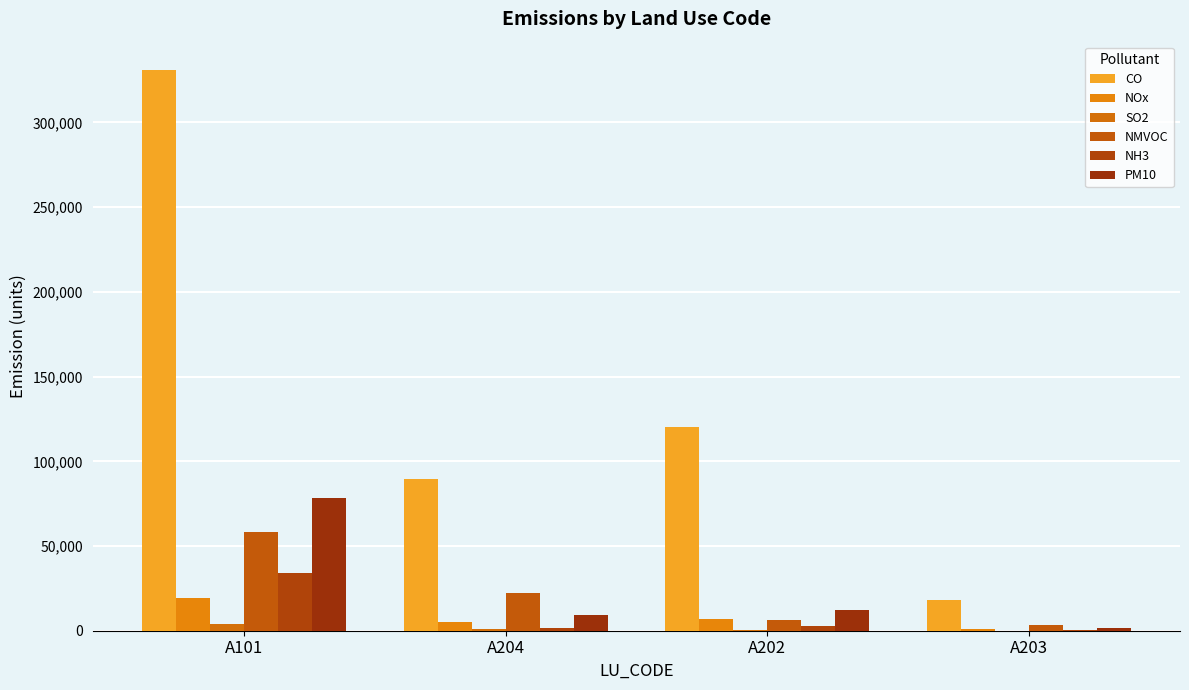

Between A202 and A203, which series saw the biggest shift?

CO